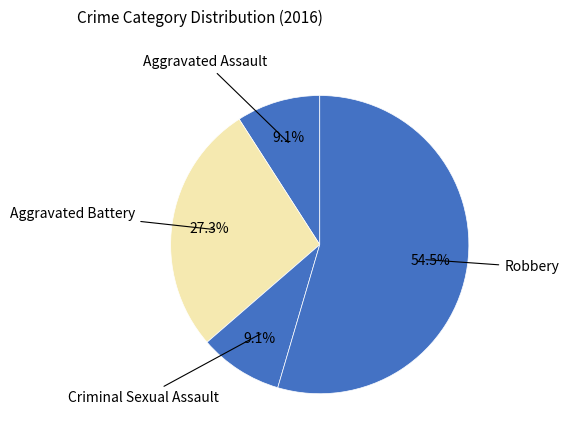

How many slices are in this pie chart?

4